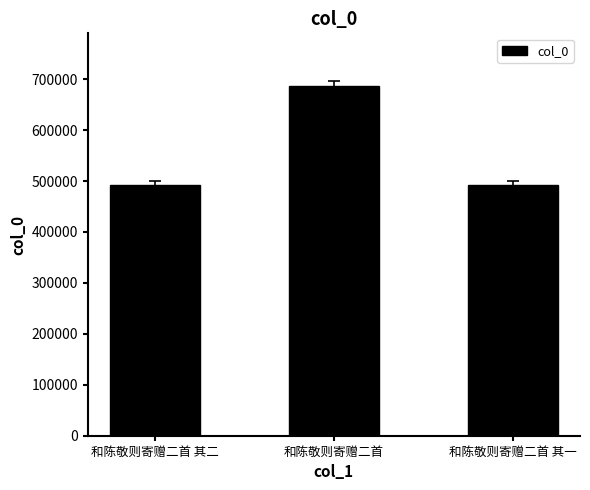

What is the label of the 3rd bar from the left?

和陈敬则寄赠二首 其一